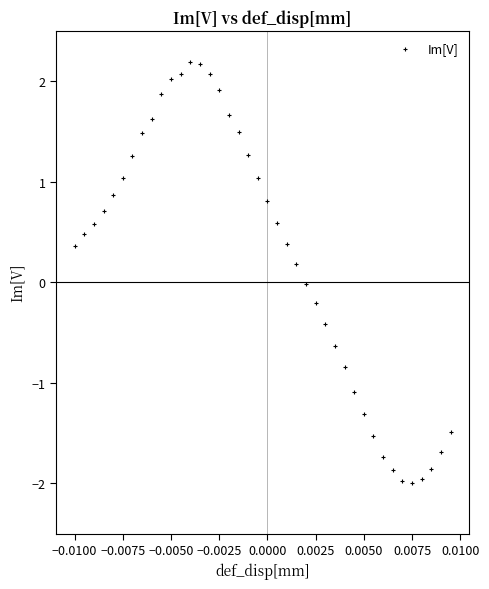

What is the range of Y values (max minus min)?

4.2